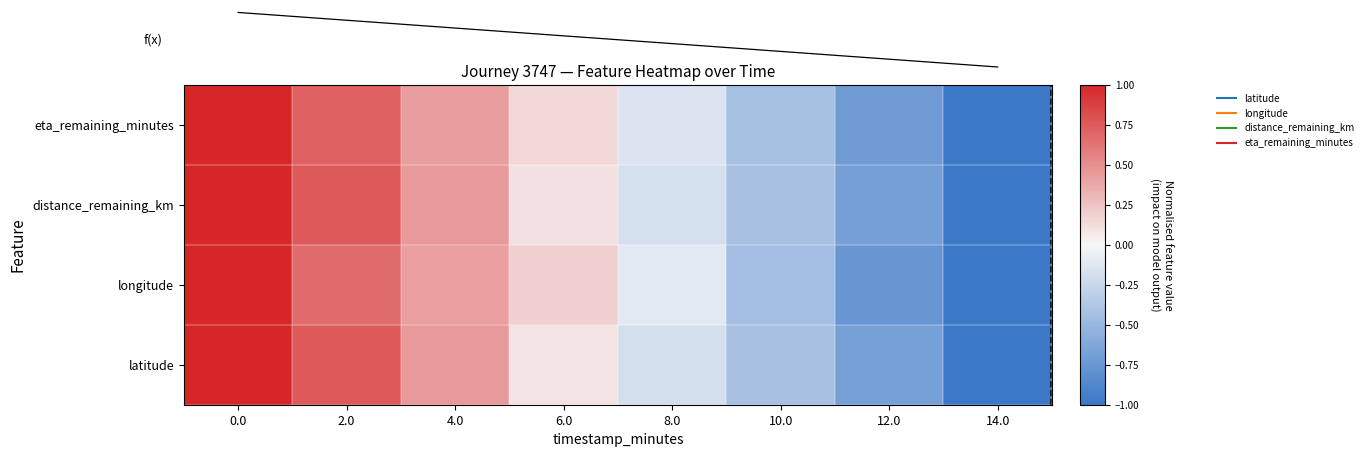

What is the difference between the eta_remaining_minutes values at 10.0 and 8.0?

0.3